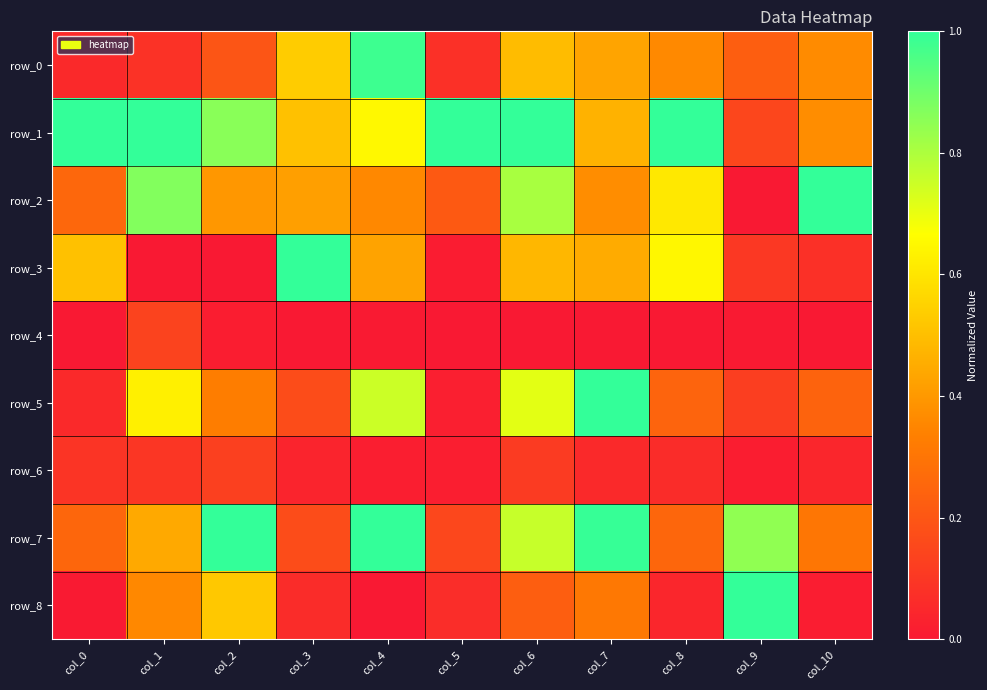

Reading left to right, what are all the values shown in this chart?

row_0: 0.1	0.1	0.2	0.5	1.0	0.1	0.5	0.4	0.4	0.2	0.4
row_1: 1.0	1.0	0.9	0.5	0.6	1.0	1.0	0.5	1.0	0.1	0.4
row_2: 0.3	0.9	0.4	0.4	0.4	0.2	0.8	0.4	0.6	0.0	1.0
row_3: 0.5	0.0	0.0	1.0	0.4	0.0	0.5	0.4	0.6	0.1	0.1
row_4: 0.0	0.1	0.0	0.0	0.0	0.0	0.0	0.0	0.0	0.0	0.0
row_5: 0.1	0.6	0.3	0.2	0.8	0.0	0.7	1.0	0.2	0.1	0.2
row_6: 0.1	0.1	0.1	0.0	0.0	0.0	0.1	0.1	0.1	0.0	0.0
row_7: 0.3	0.4	1.0	0.2	1.0	0.2	0.8	1.0	0.3	0.8	0.3
row_8: 0.0	0.4	0.5	0.1	0.0	0.1	0.2	0.3	0.0	1.0	0.0